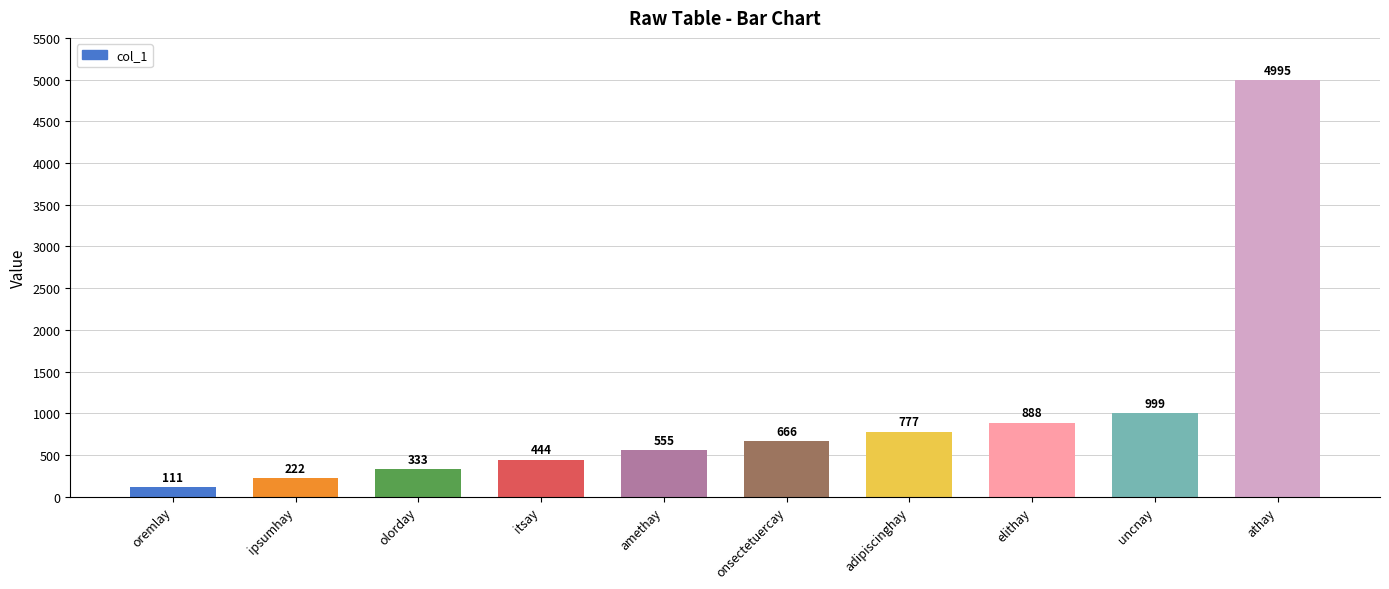

Reading left to right, extract all data points from this chart.

111	222	333	444	555	666	777	888	999	4995